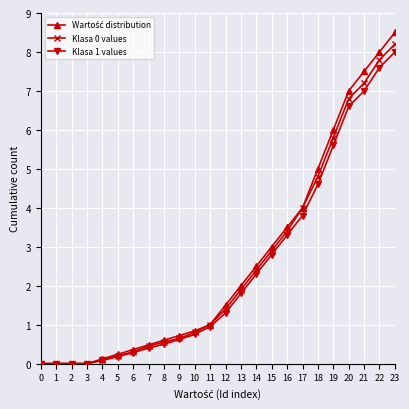

At which category is the sum across all series the highest?

23